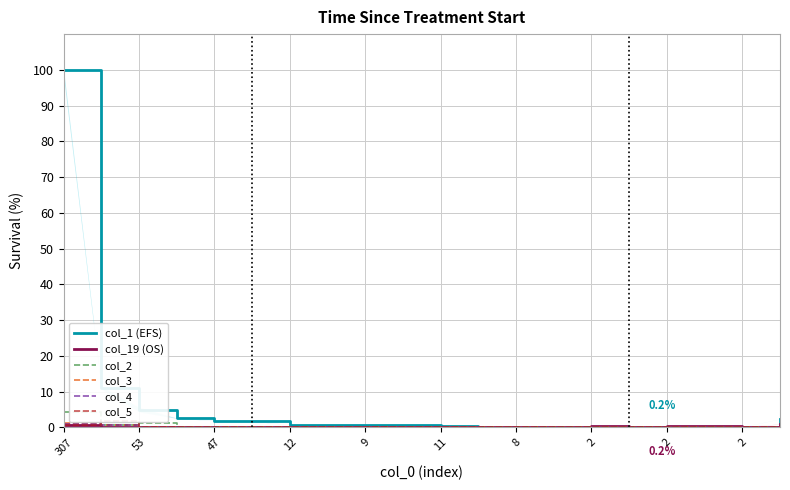

List the series in order of their peak value, lowest first.

col_4, col_19 (OS), col_3, col_5, col_2, col_1 (EFS)